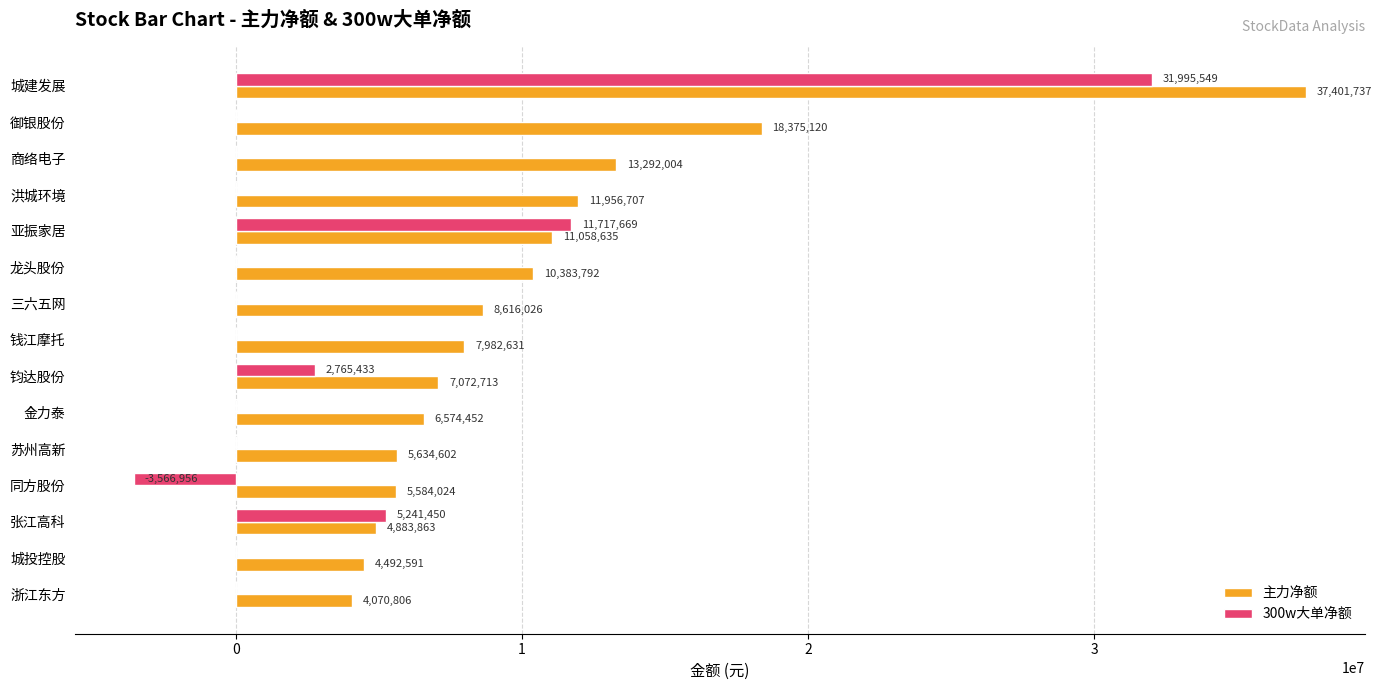

The value of 主力净额 at 商络电子 is 19429919. True or false?

False